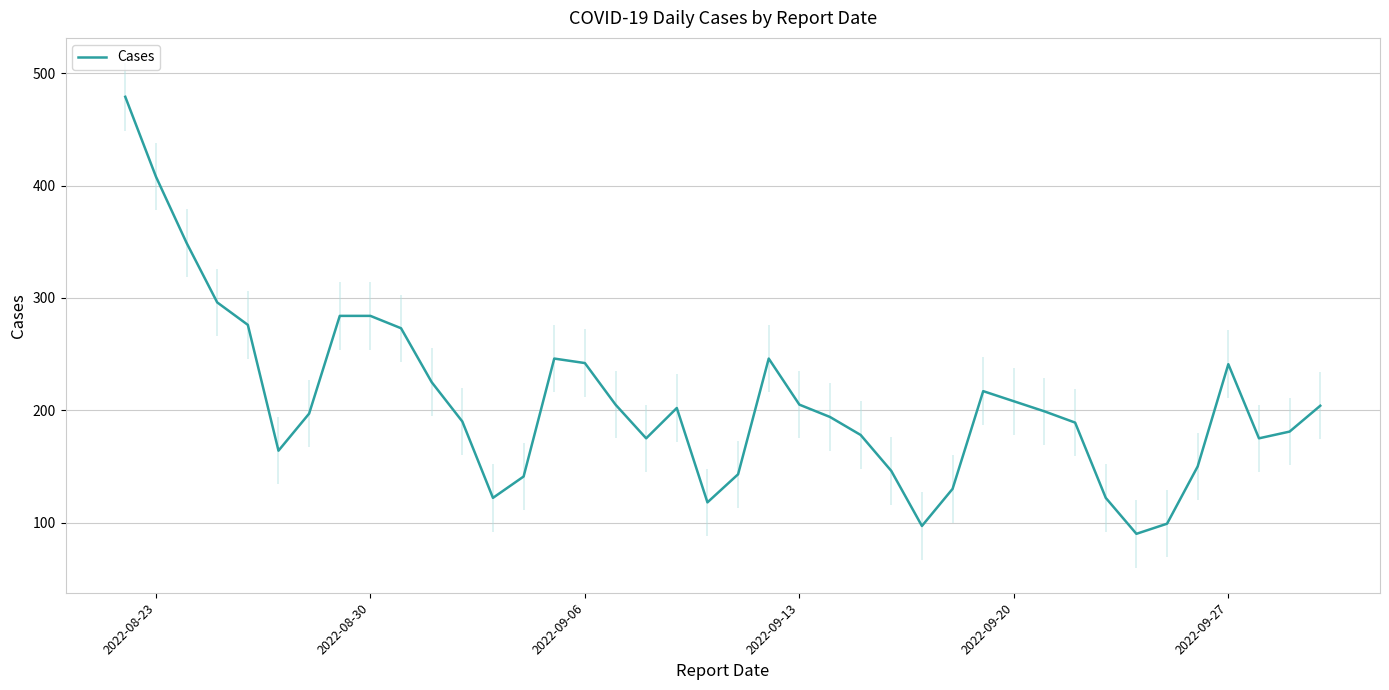

The Cases series shows 111 at 2022-08-23. True or false?

False